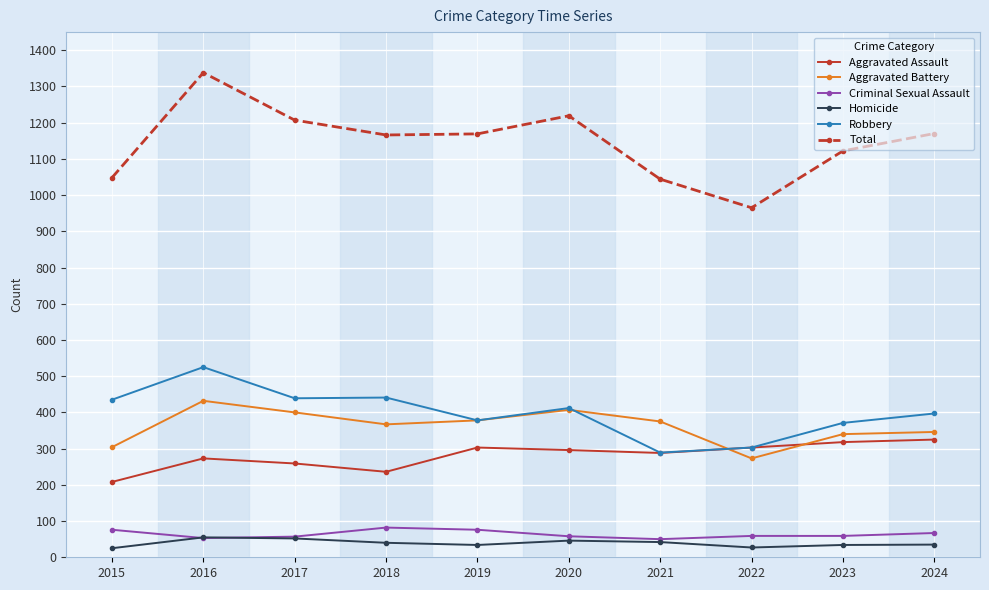

True or false: Aggravated Battery and Criminal Sexual Assault intersect in this chart.

False